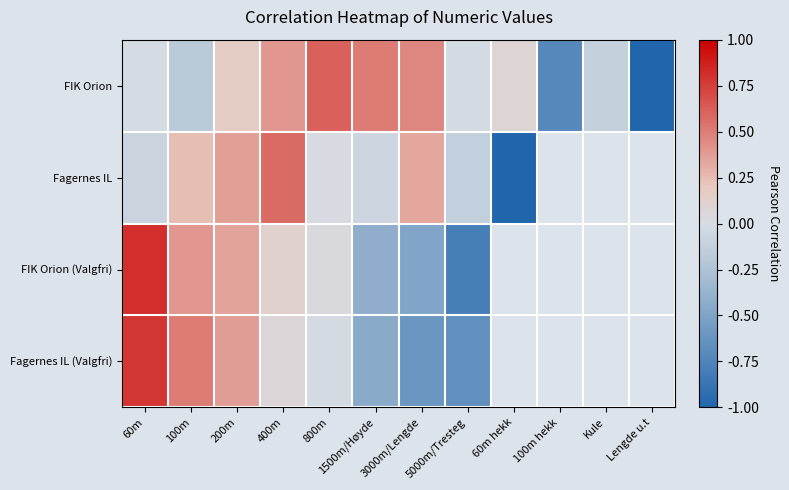

How many values in FIK Orion (Valgfri) are above zero?

5